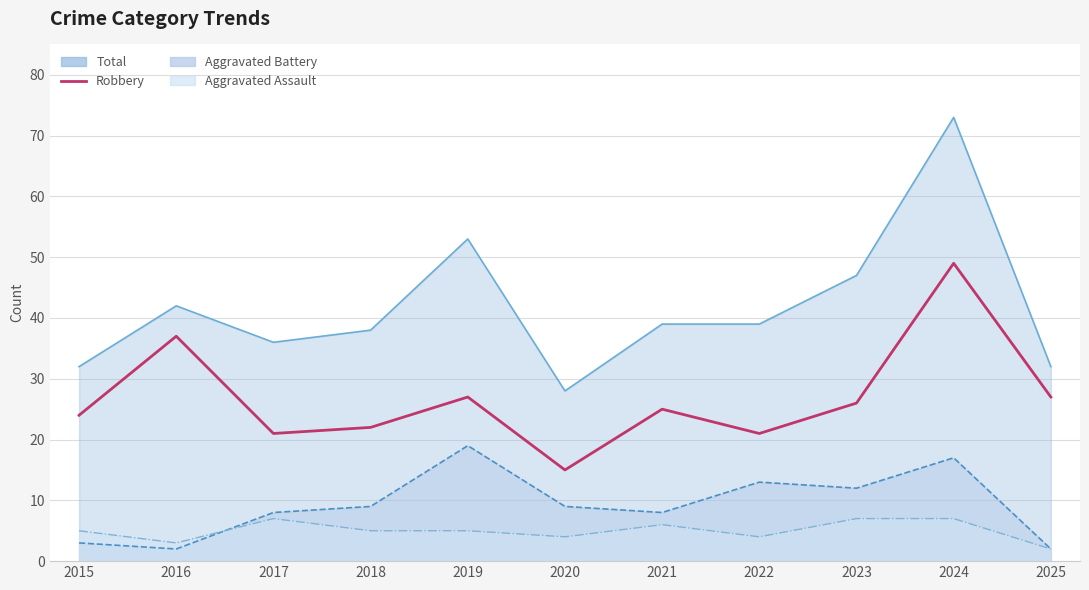

What is the difference between the values at 2022 and 2018?

1